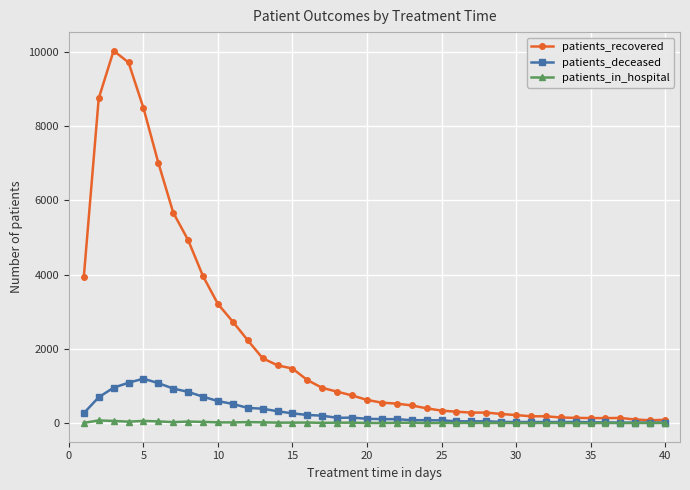

What is the difference between the second highest and minimum values in the patients_recovered series?

9638